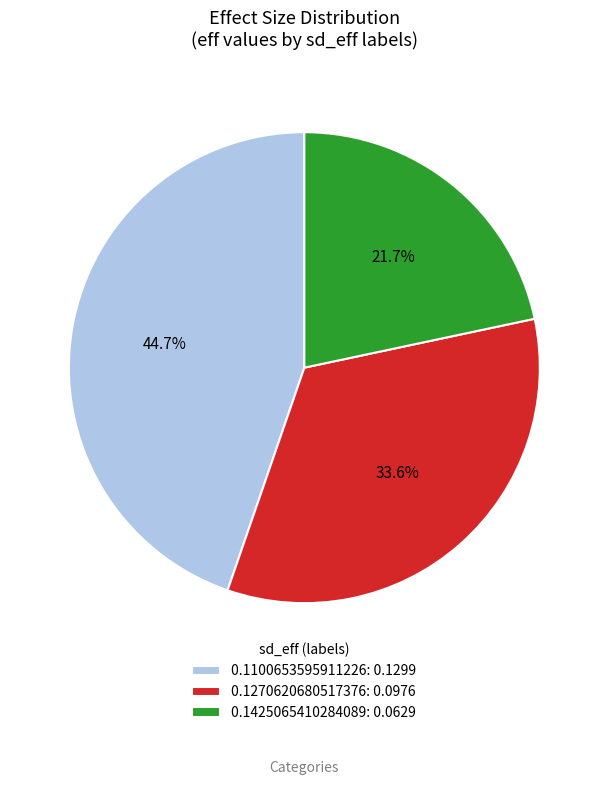

True or false: 0.1100653595911226 accounts for 53% of the total.

False